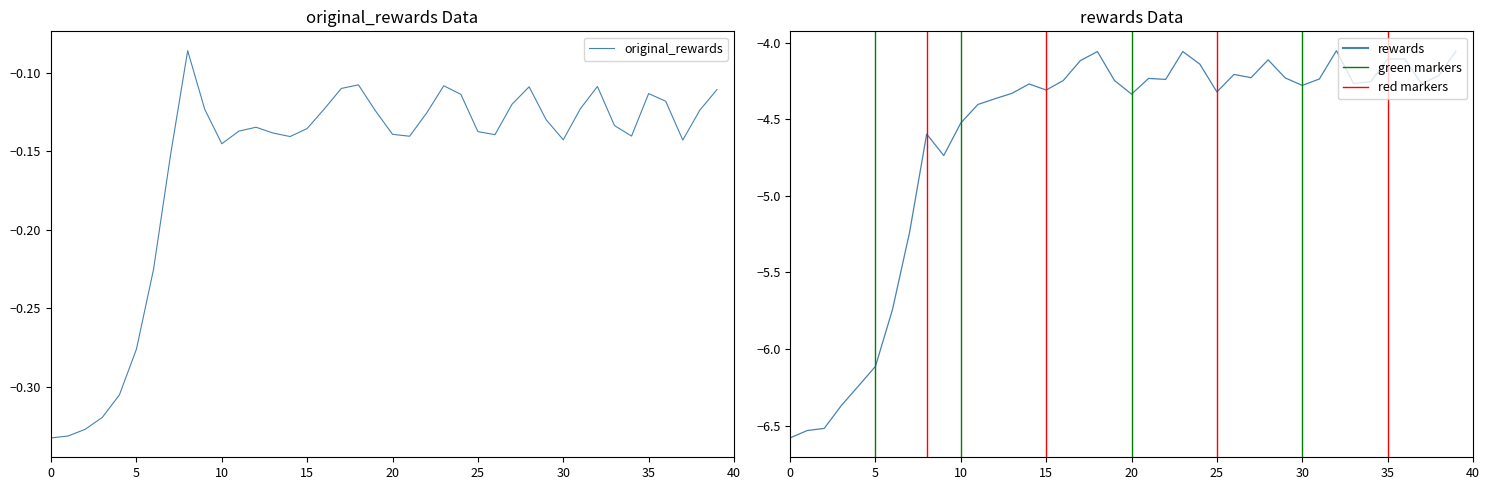

True or false: rewards has more than 0 interior local peaks.

True